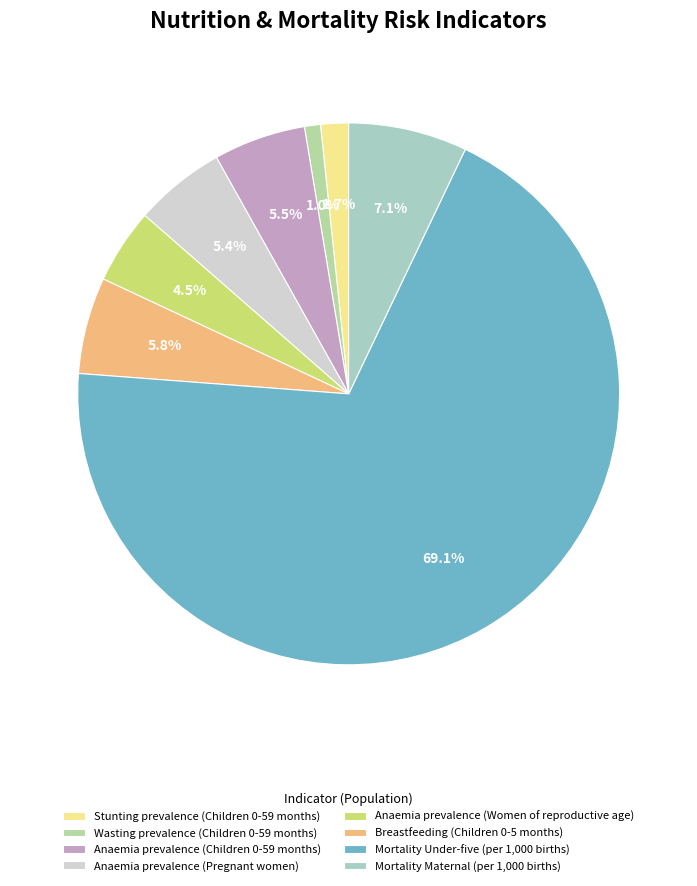

The Mortality Under-five (per 1,000 births) slice represents 77% of the pie. True or false?

False